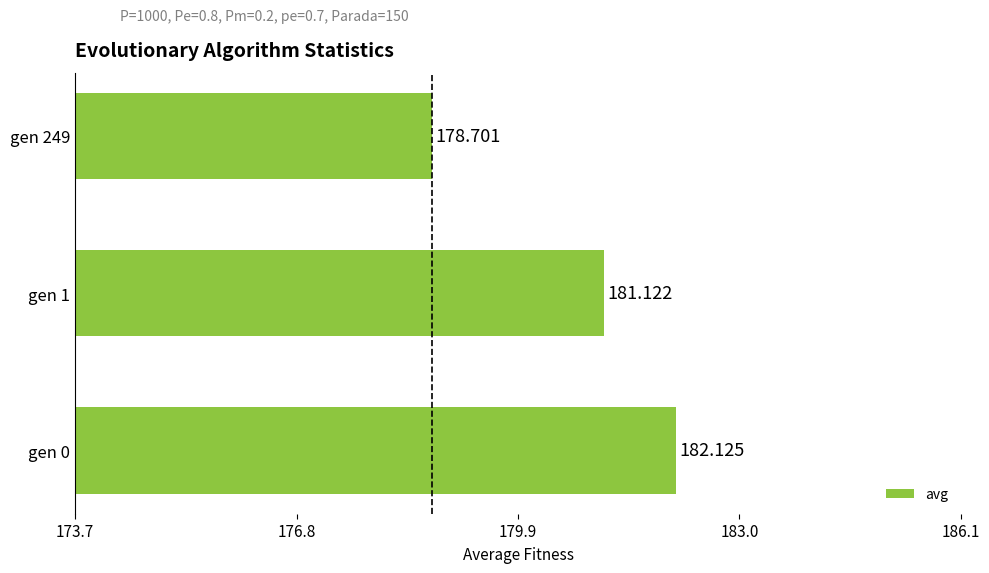

Which label corresponds to the smallest value in the chart?

gen 249